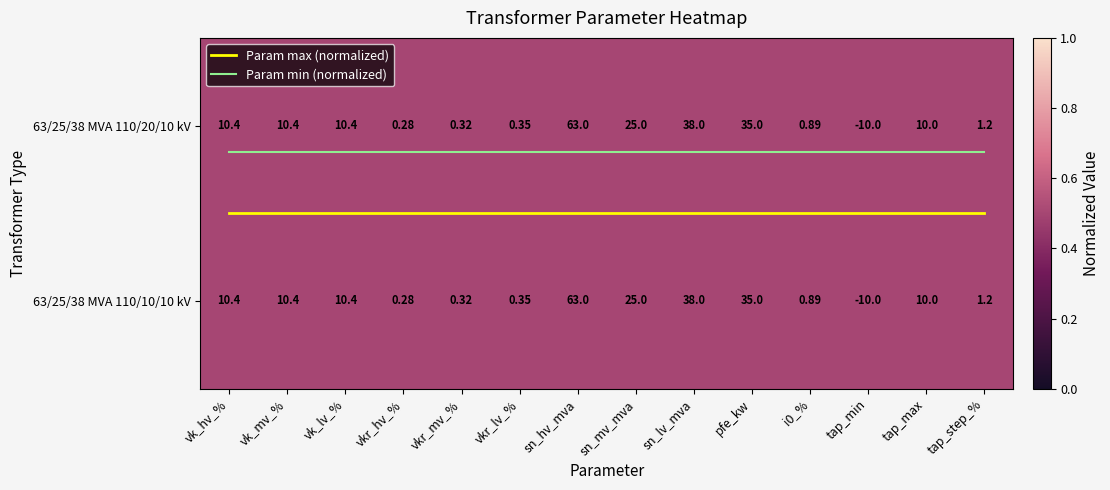

Between vk_lv_% and tap_max, which is larger?

vk_lv_%